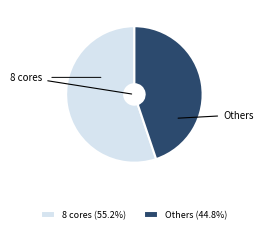

Is the sum of Others and 8 cores greater than half?

Yes